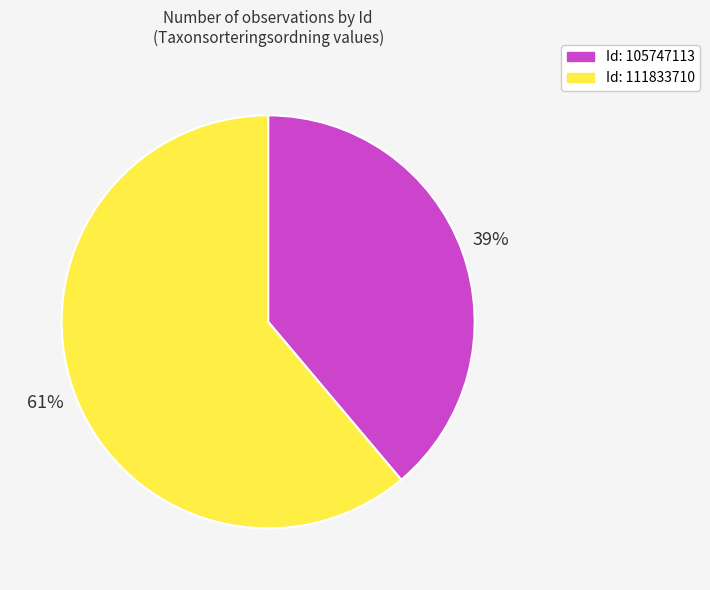

To the nearest percent, what is the combined percentage of Id: 105747113 and Id: 111833710?

100%